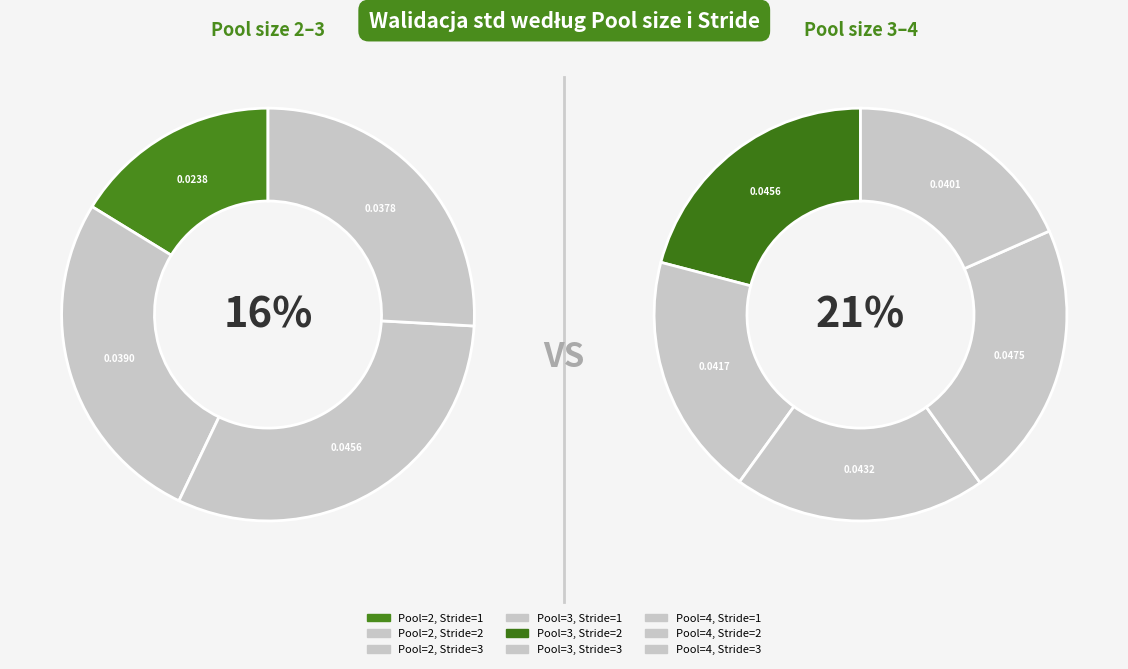

How many segments does this pie chart have?

9